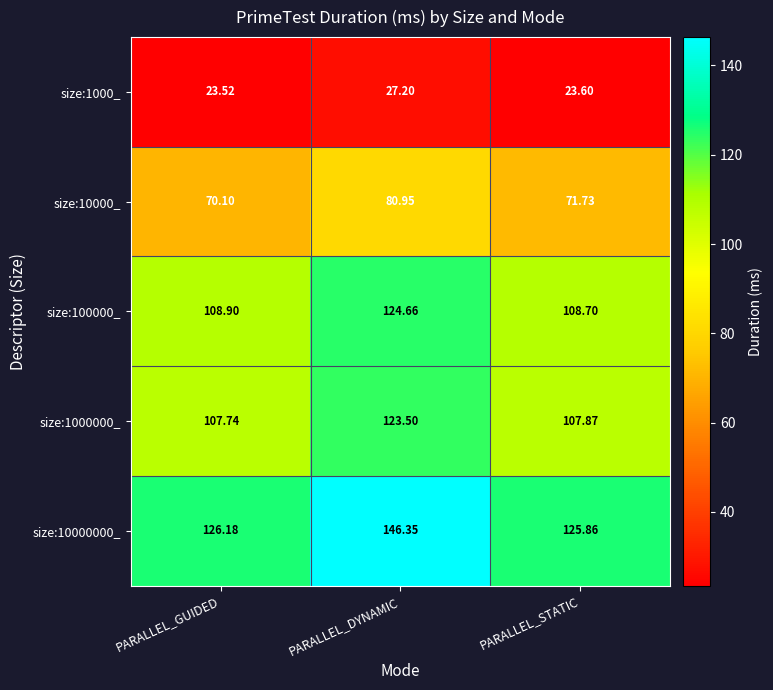

Rank the categories by size:10000_ value from highest to lowest.

PARALLEL_DYNAMIC, PARALLEL_STATIC, PARALLEL_GUIDED